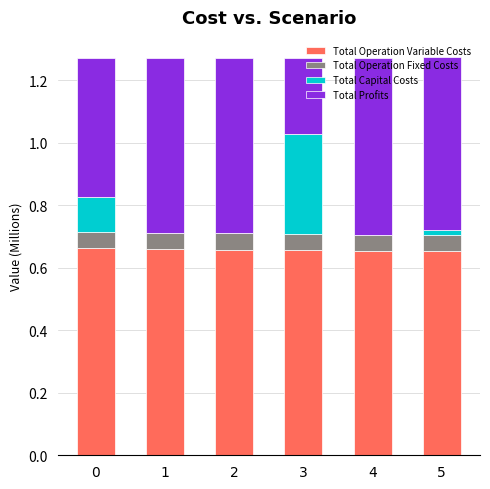

What is the total value across all series at 0?

1.3